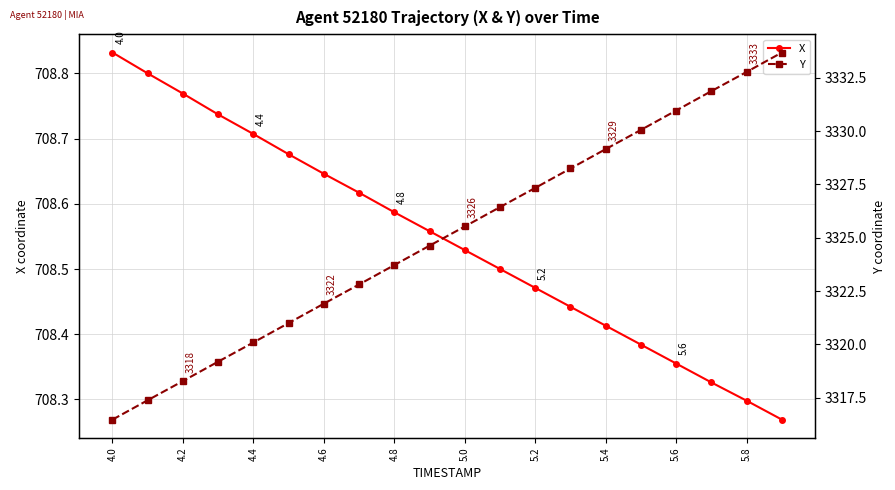

True or false: X and Y intersect in this chart.

False